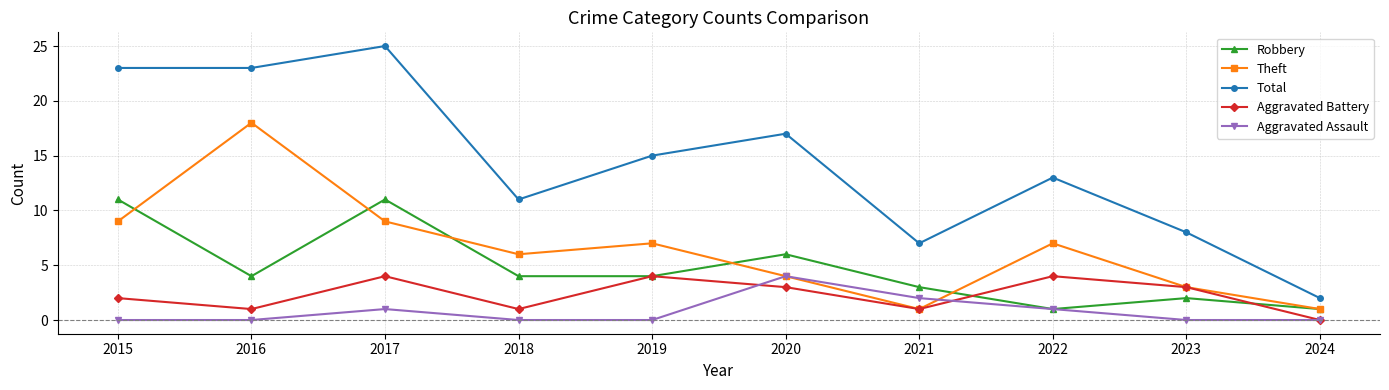

Reading left to right, list all the values displayed in this chart.

Robbery: 2015=11	2016=4	2017=11	2018=4	2019=4	2020=6	2021=3	2022=1	2023=2	2024=1
Theft: 2015=9	2016=18	2017=9	2018=6	2019=7	2020=4	2021=1	2022=7	2023=3	2024=1
Total: 2015=23	2016=23	2017=25	2018=11	2019=15	2020=17	2021=7	2022=13	2023=8	2024=2
Aggravated Battery: 2015=2	2016=1	2017=4	2018=1	2019=4	2020=3	2021=1	2022=4	2023=3	2024=0
Aggravated Assault: 2015=0	2016=0	2017=1	2018=0	2019=0	2020=4	2021=2	2022=1	2023=0	2024=0